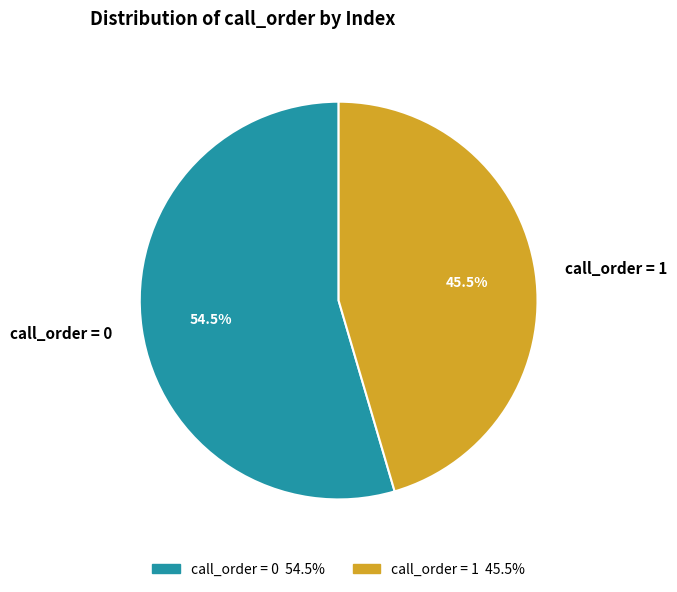

Which slice represents more than half of the pie?

call_order = 0